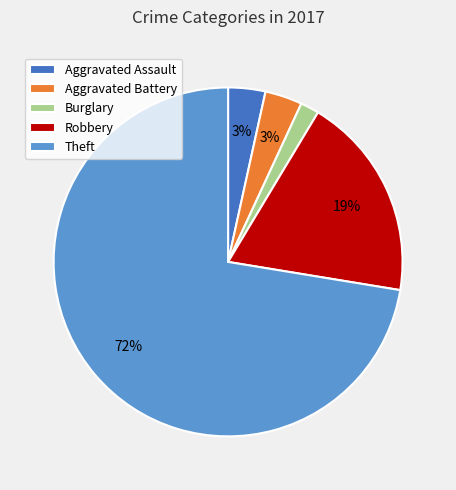

Which has a higher value, Burglary or Robbery?

Robbery